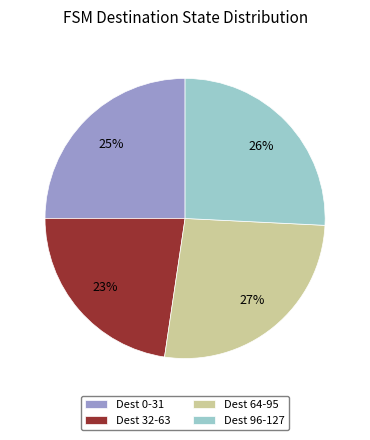

Is there any slice that represents more than half of the pie?

No